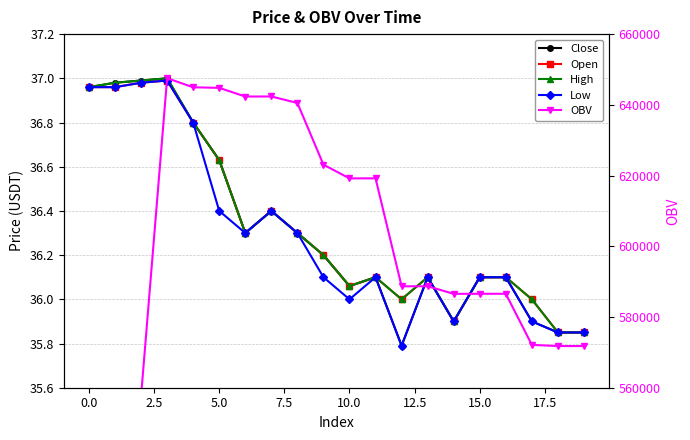

True or false: Open has a value of 50.4 at 18.

False